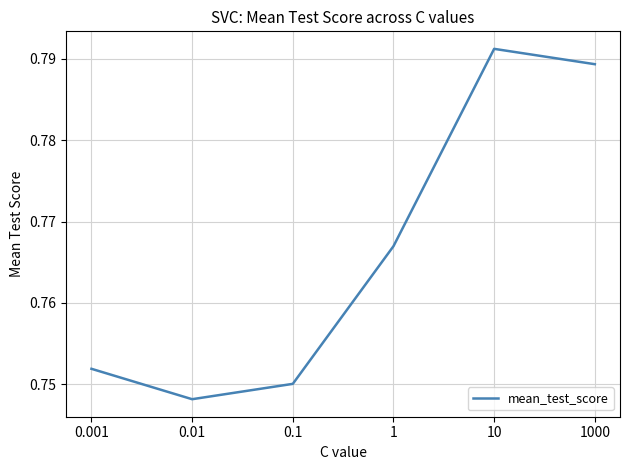

Rank the categories by value from highest to lowest.

10, 1000, 1, 0.001, 0.1, 0.01